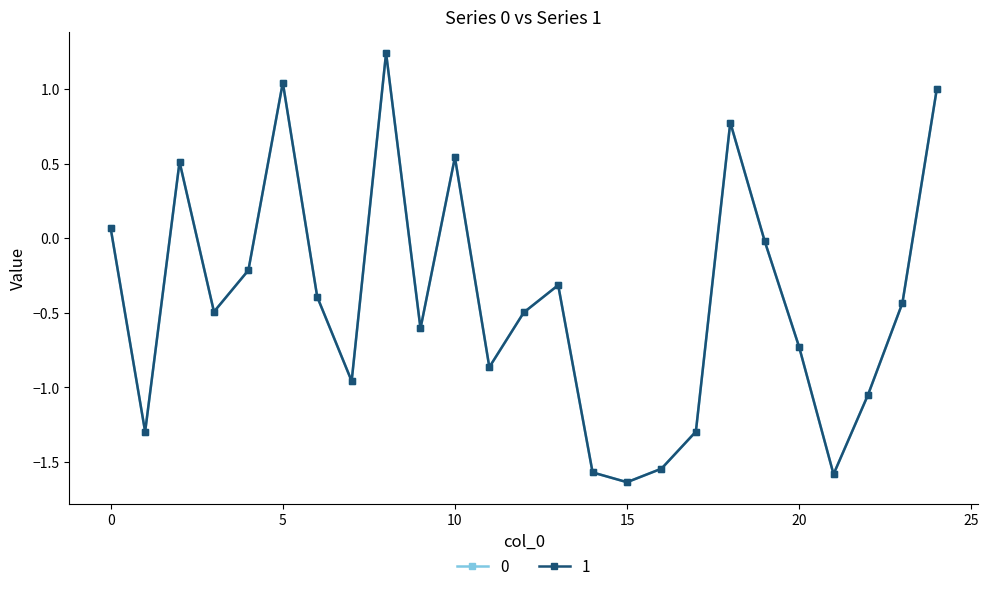

True or false: 0 has more than 0 points higher than both neighbors.

True